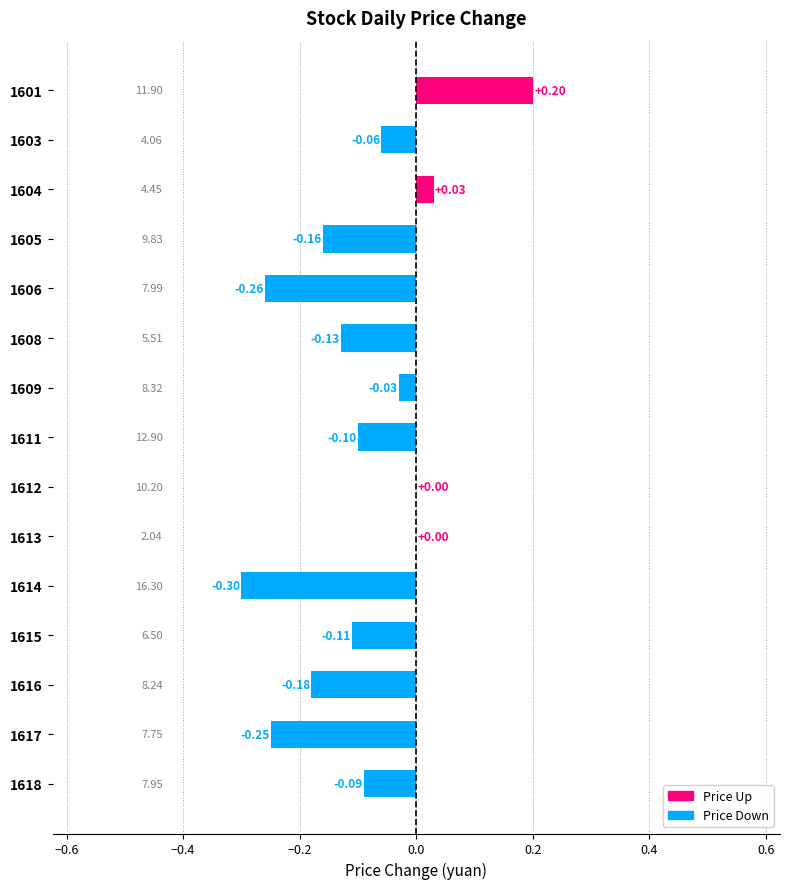

What is the sum of all values?

-1.4